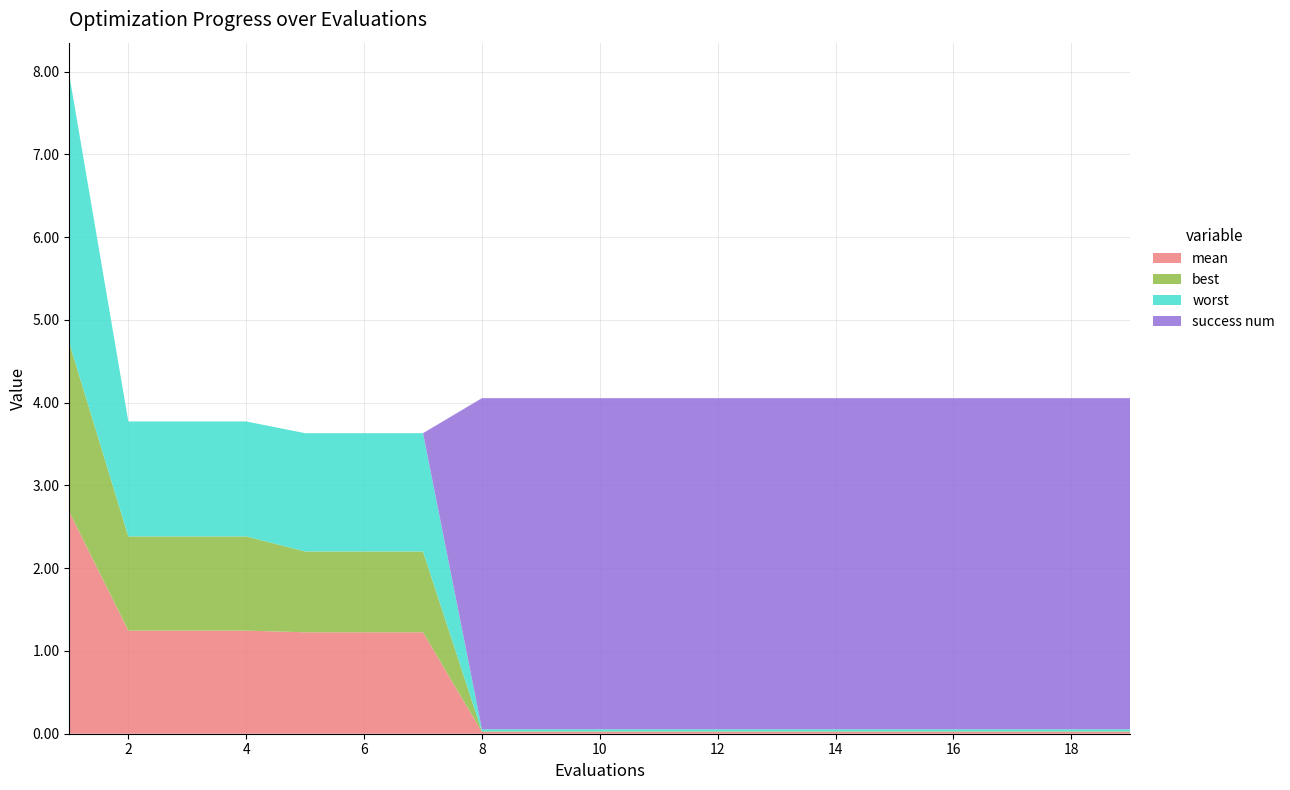

Reading left to right, list all the values displayed in this chart.

mean: 2.7	1.2	1.2	1.2	1.2	1.2	1.2	0.0	0.0	0.0	0.0	0.0	0.0	0.0	0.0	0.0	0.0	0.0	0.0
best: 2.0	1.1	1.1	1.1	1.0	1.0	1.0	0.0	0.0	0.0	0.0	0.0	0.0	0.0	0.0	0.0	0.0	0.0	0.0
worst: 3.2	1.4	1.4	1.4	1.4	1.4	1.4	0.0	0.0	0.0	0.0	0.0	0.0	0.0	0.0	0.0	0.0	0.0	0.0
success num: 0.0	0.0	0.0	0.0	0.0	0.0	0.0	4.0	4.0	4.0	4.0	4.0	4.0	4.0	4.0	4.0	4.0	4.0	4.0